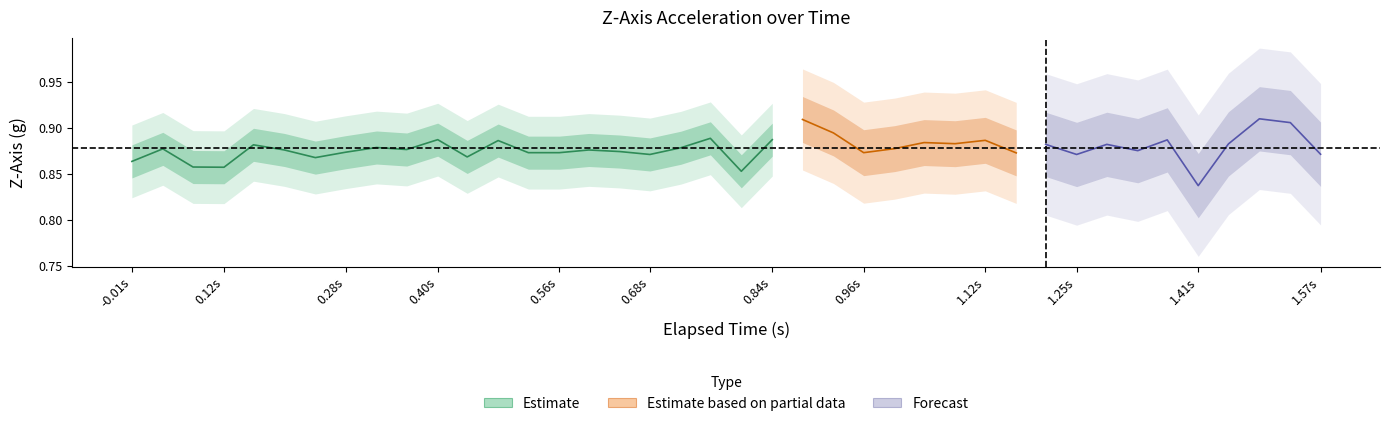

True or false: z_axis has a value of 0.3 at 12.

False